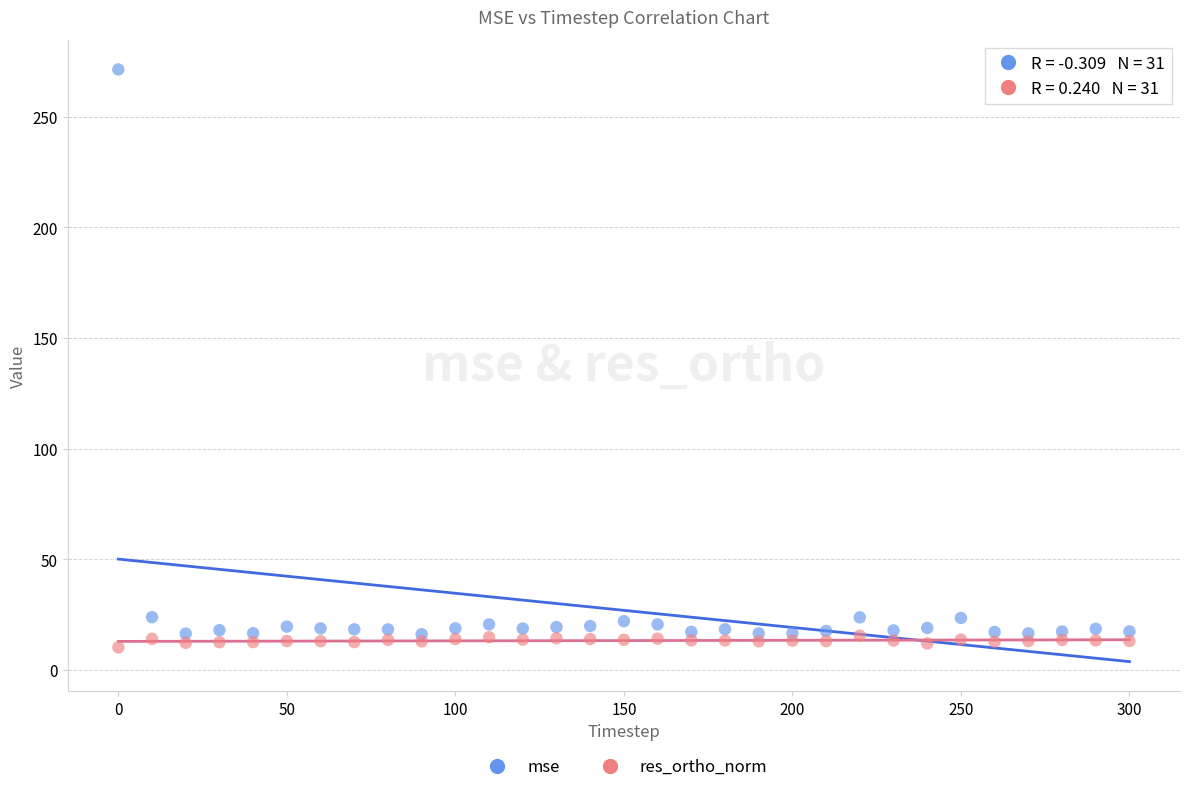

Across all data points, what is the range of X values (max minus min)?

300.0